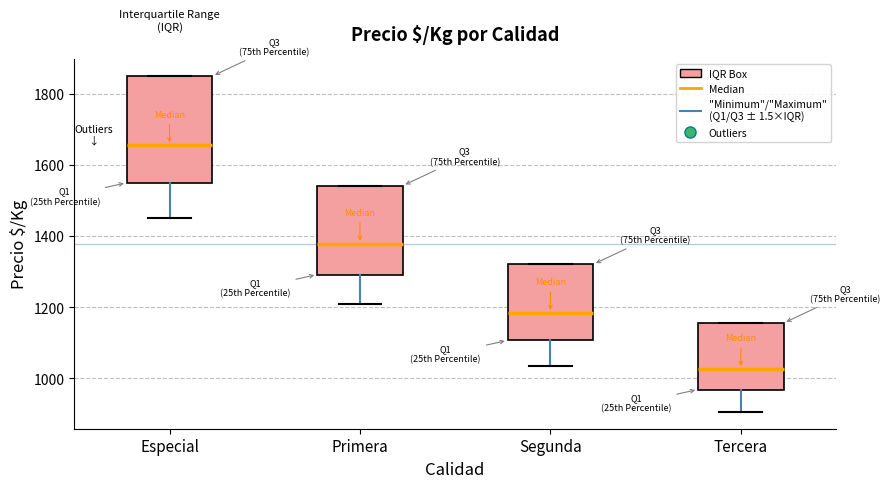

Which box has the lowest median line?

Tercera